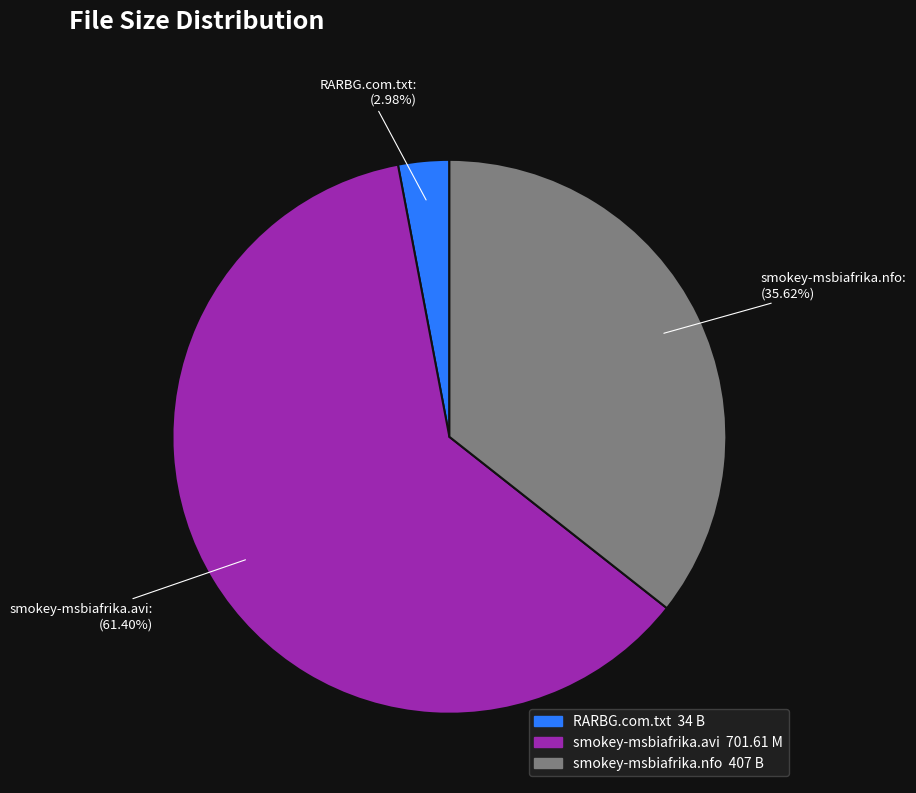

To the nearest percent, what portion does smokey-msbiafrika.nfo represent?

36%